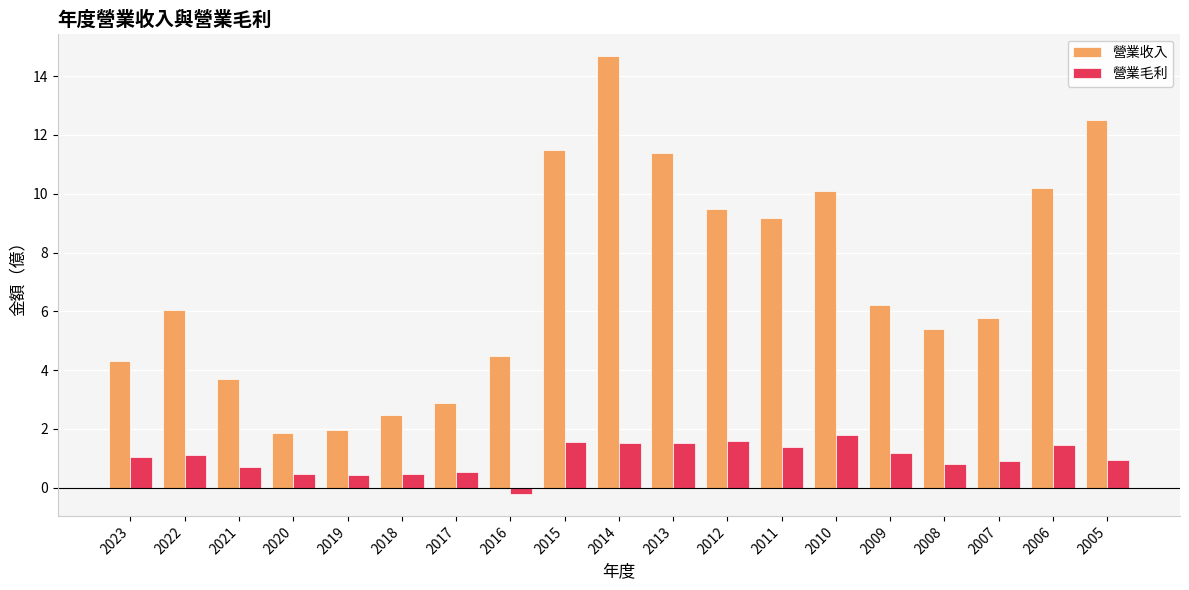

What value does the 營業收入 series have at 2012?

9.5